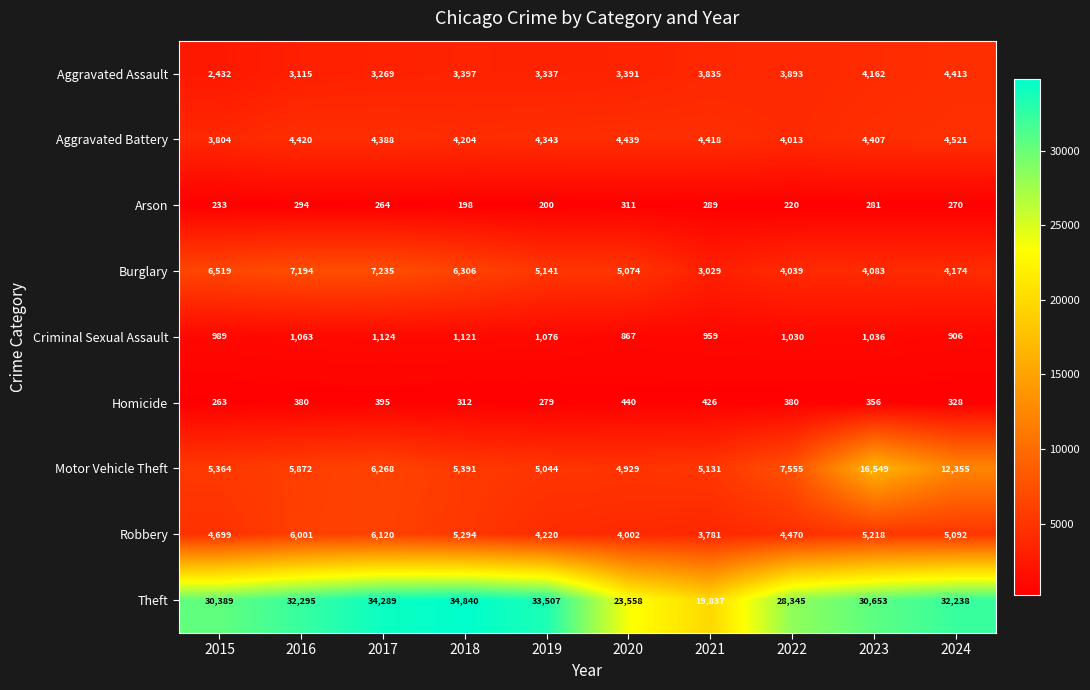

Rank the series by their maximum value, from highest to lowest.

Theft, Motor Vehicle Theft, Burglary, Robbery, Aggravated Battery, Aggravated Assault, Criminal Sexual Assault, Homicide, Arson